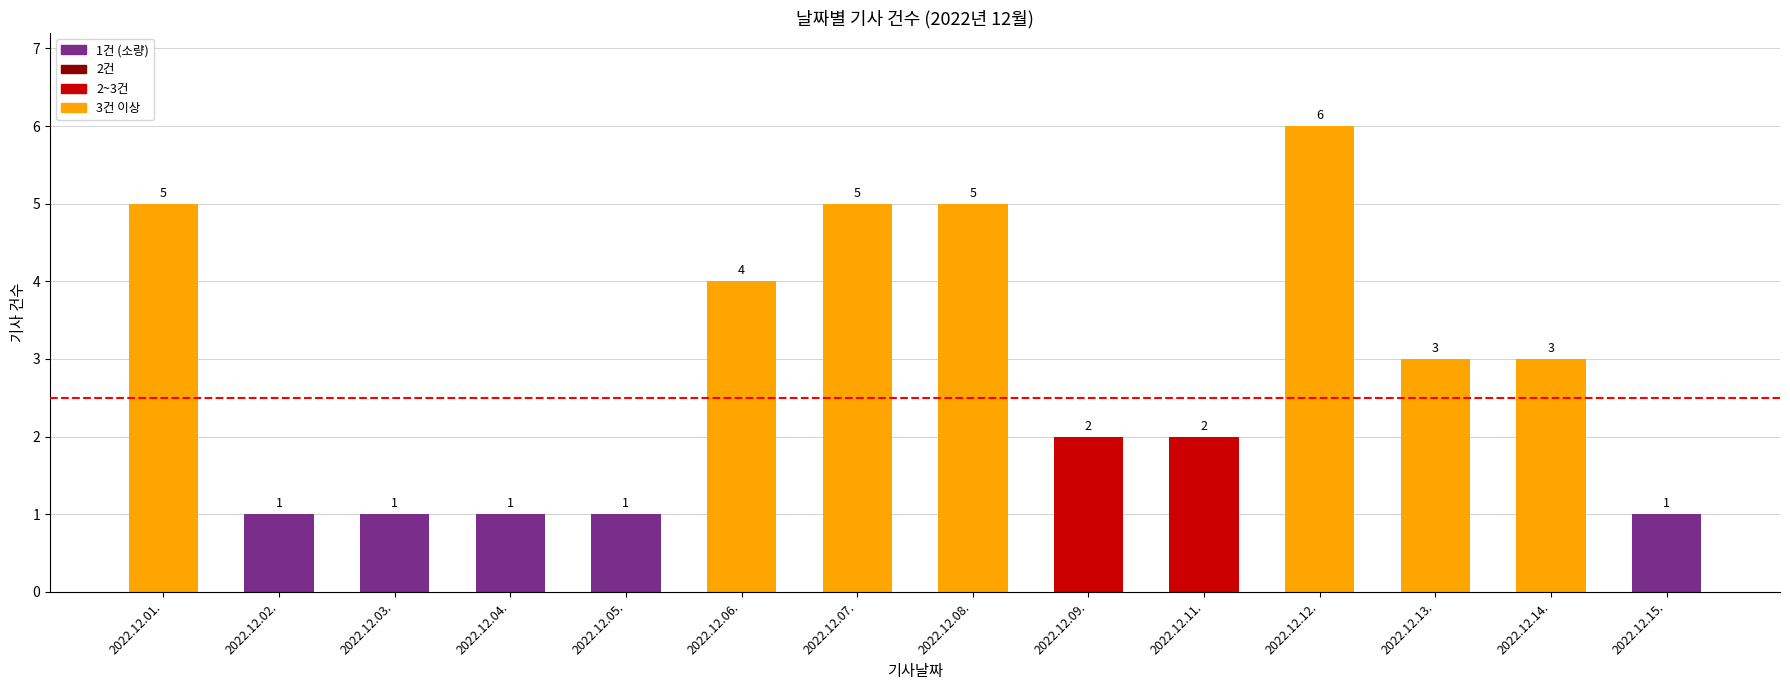

What is the minimum value shown in the chart?

1